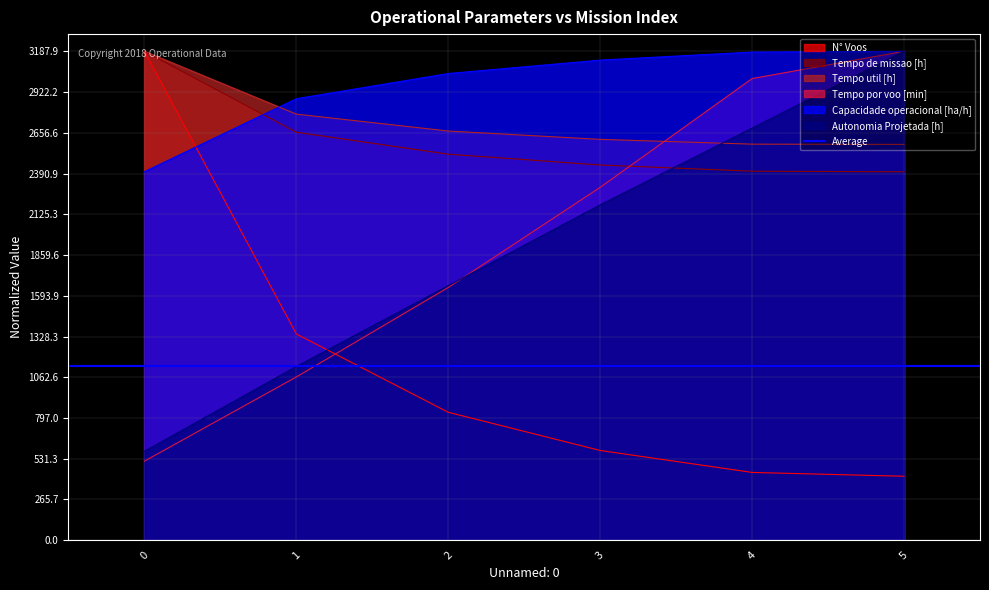

Reading left to right, list all the values displayed in this chart.

Capacidade operacional [ha/h]: 2402.6	2878.7	3043.0	3130.4	3182.8	3187.9
Tempo de missao [h]: 3187.9	2660.3	2517.0	2446.6	2406.1	2402.3
Tempo util [h]: 3187.9	2778.4	2668.1	2613.8	2582.5	2580.8
Tempo por voo [min]: 515.4	1064.6	1648.0	2301.0	3010.2	3187.9
Autonomia Projetada [h]: 579.6	1132.9	1659.8	2186.7	2687.3	3187.9
N° Voos: 3187.9	1344.9	834.3	585.3	442.1	417.2